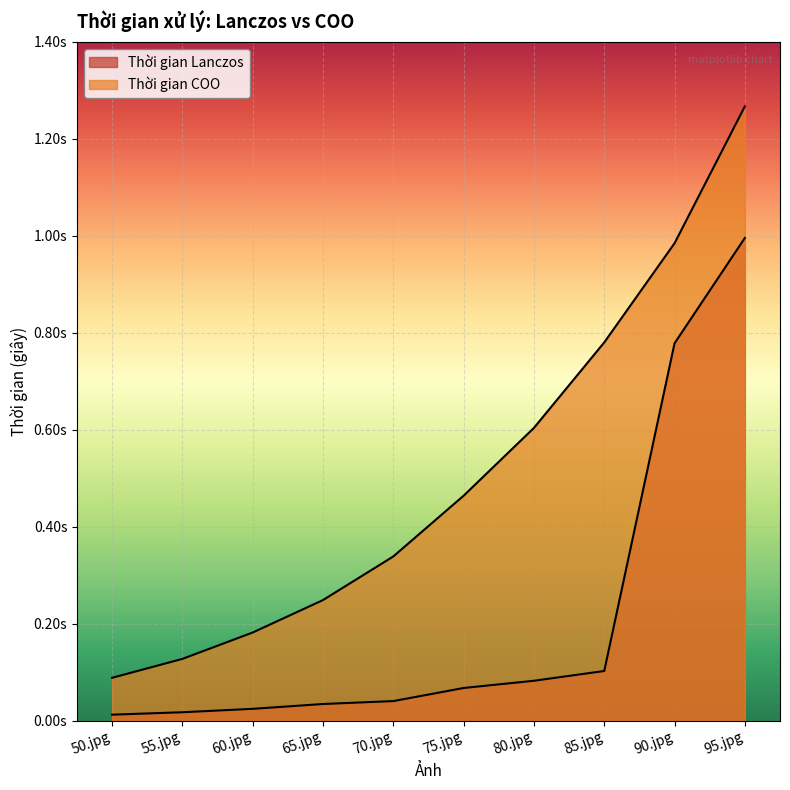

At which label does Thời gian Lanczos reach its peak?

95.jpg